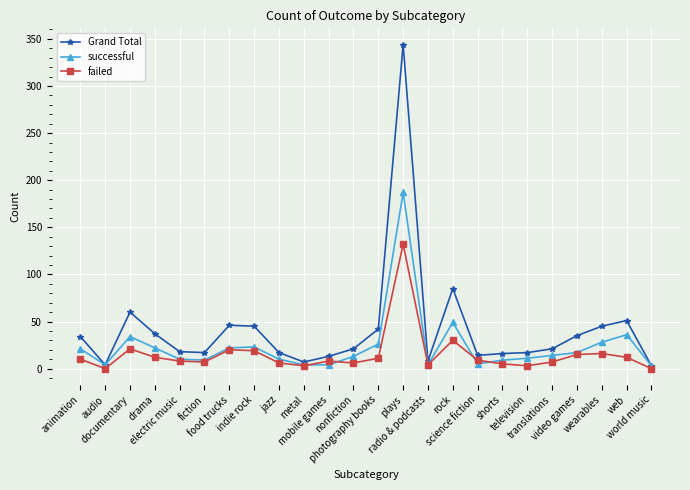

List the series in order of their peak value, lowest first.

failed, successful, Grand Total